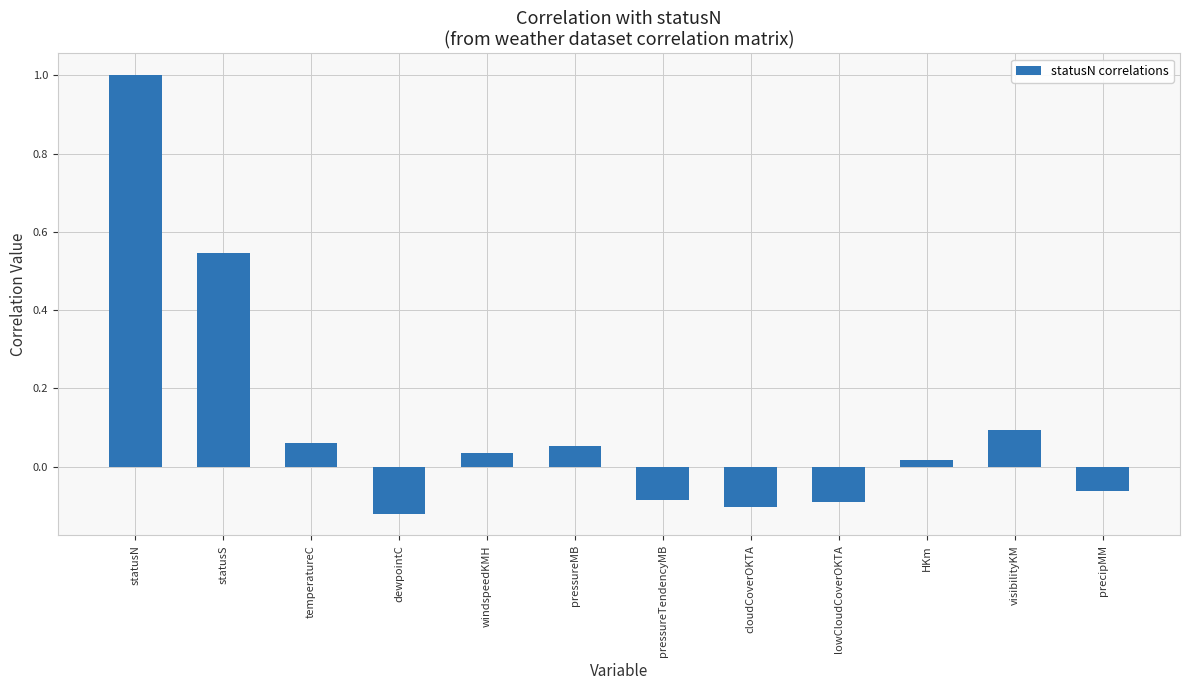

True or false: the data shows -0.1 at cloudCoverOKTA.

True